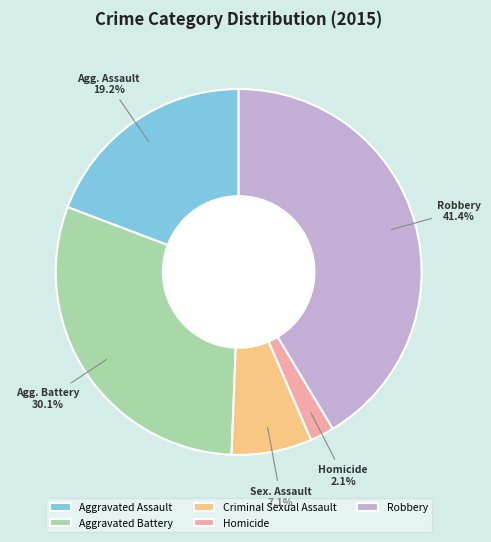

Rank the categories by value from highest to lowest.

Robbery, Aggravated Battery, Aggravated Assault, Criminal Sexual Assault, Homicide